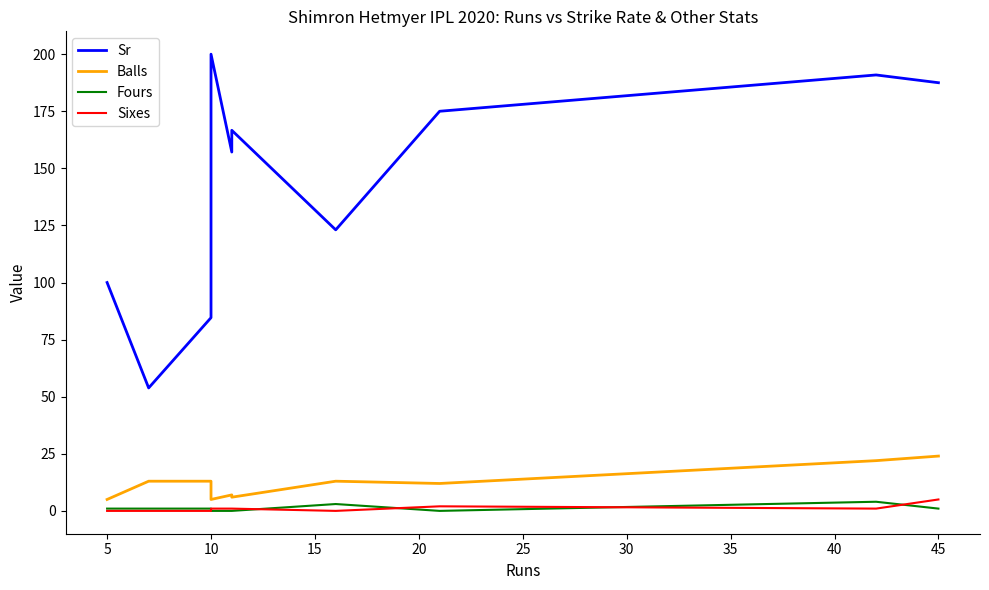

What is the total value across all series at 35?

189.0